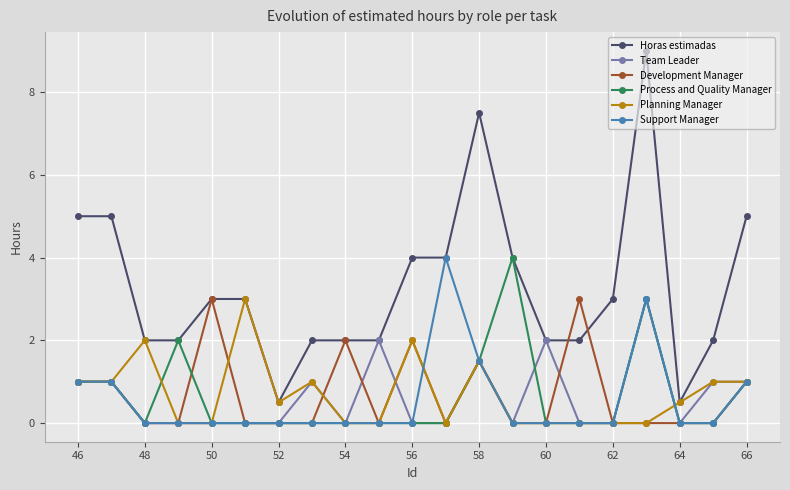

Reading left to right, transcribe all the data shown in this chart.

Horas estimadas: 5.0	5.0	2.0	2.0	3.0	3.0	0.5	2.0	2.0	2.0	4.0	4.0	7.5	4.0	2.0	2.0	3.0	9.0	0.5	2.0	5.0
Team Leader: 1.0	1.0	0.0	0.0	0.0	0.0	0.0	1.0	0.0	2.0	0.0	0.0	1.5	0.0	2.0	0.0	0.0	3.0	0.0	1.0	1.0
Development Manager: 1.0	1.0	0.0	0.0	3.0	0.0	0.0	0.0	2.0	0.0	2.0	0.0	1.5	0.0	0.0	3.0	0.0	0.0	0.0	0.0	1.0
Process and Quality Manager: 1.0	1.0	0.0	2.0	0.0	0.0	0.0	0.0	0.0	0.0	0.0	0.0	1.5	4.0	0.0	0.0	0.0	3.0	0.0	0.0	1.0
Planning Manager: 1.0	1.0	2.0	0.0	0.0	3.0	0.5	1.0	0.0	0.0	2.0	0.0	1.5	0.0	0.0	0.0	0.0	0.0	0.5	1.0	1.0
Support Manager: 1.0	1.0	0.0	0.0	0.0	0.0	0.0	0.0	0.0	0.0	0.0	4.0	1.5	0.0	0.0	0.0	0.0	3.0	0.0	0.0	1.0